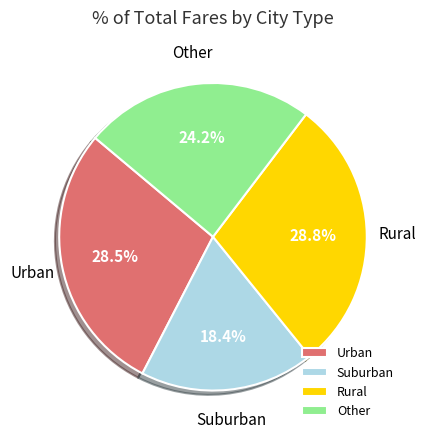

To the nearest percent, what is the average slice percentage?

25%